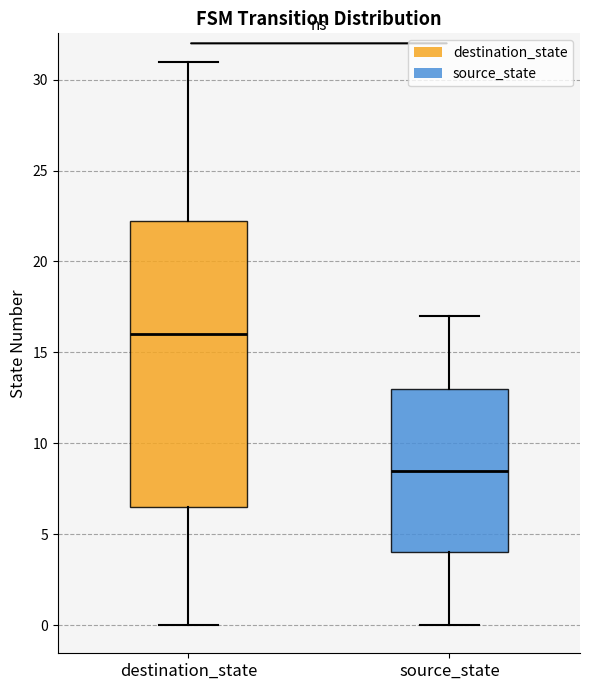

Which box's median line is the highest?

destination_state